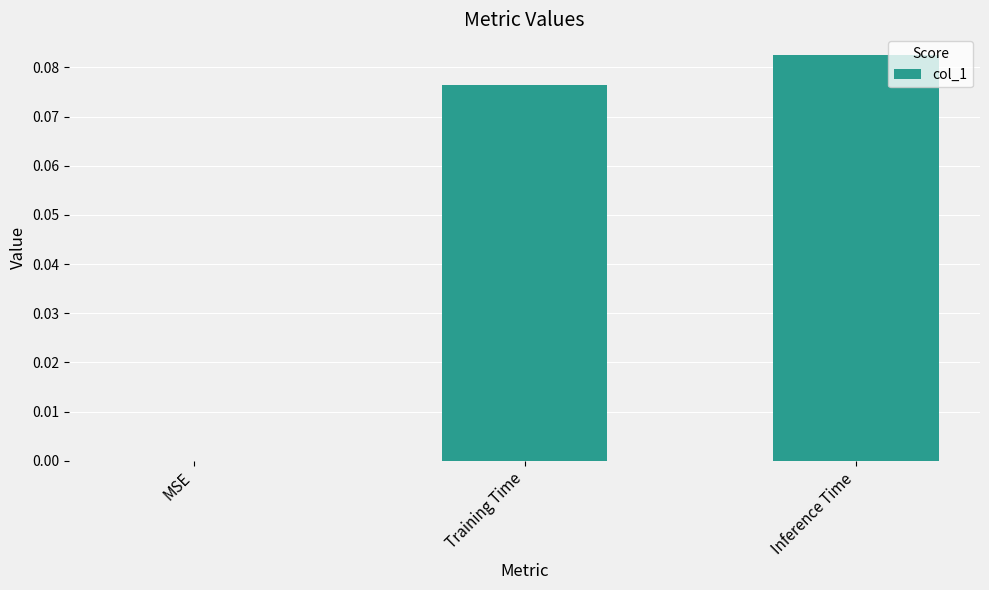

Are the bars horizontal?

No